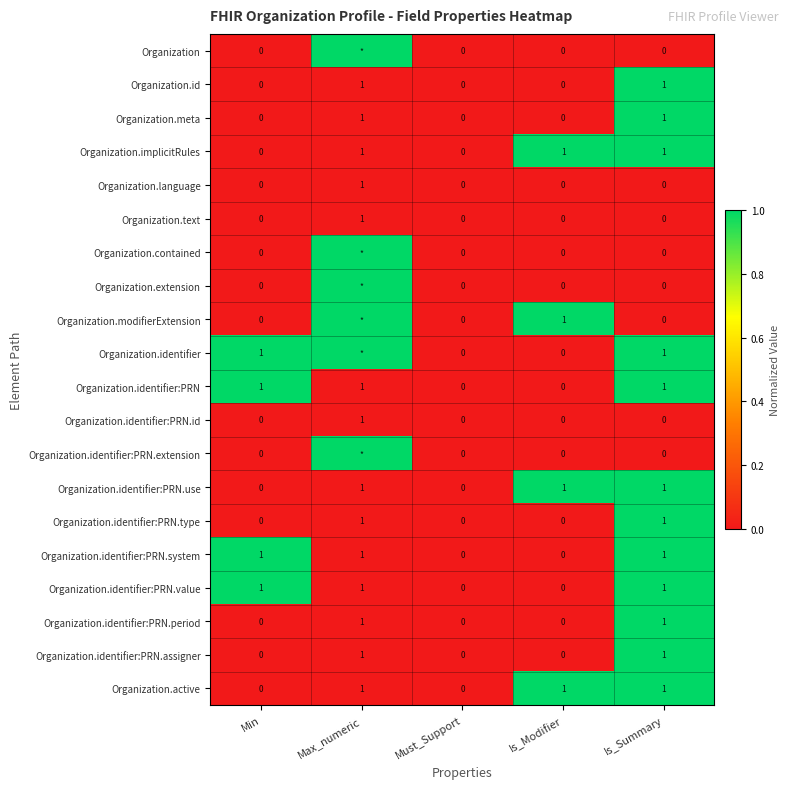

The Organization.active series shows 0 at Must_Support. True or false?

True